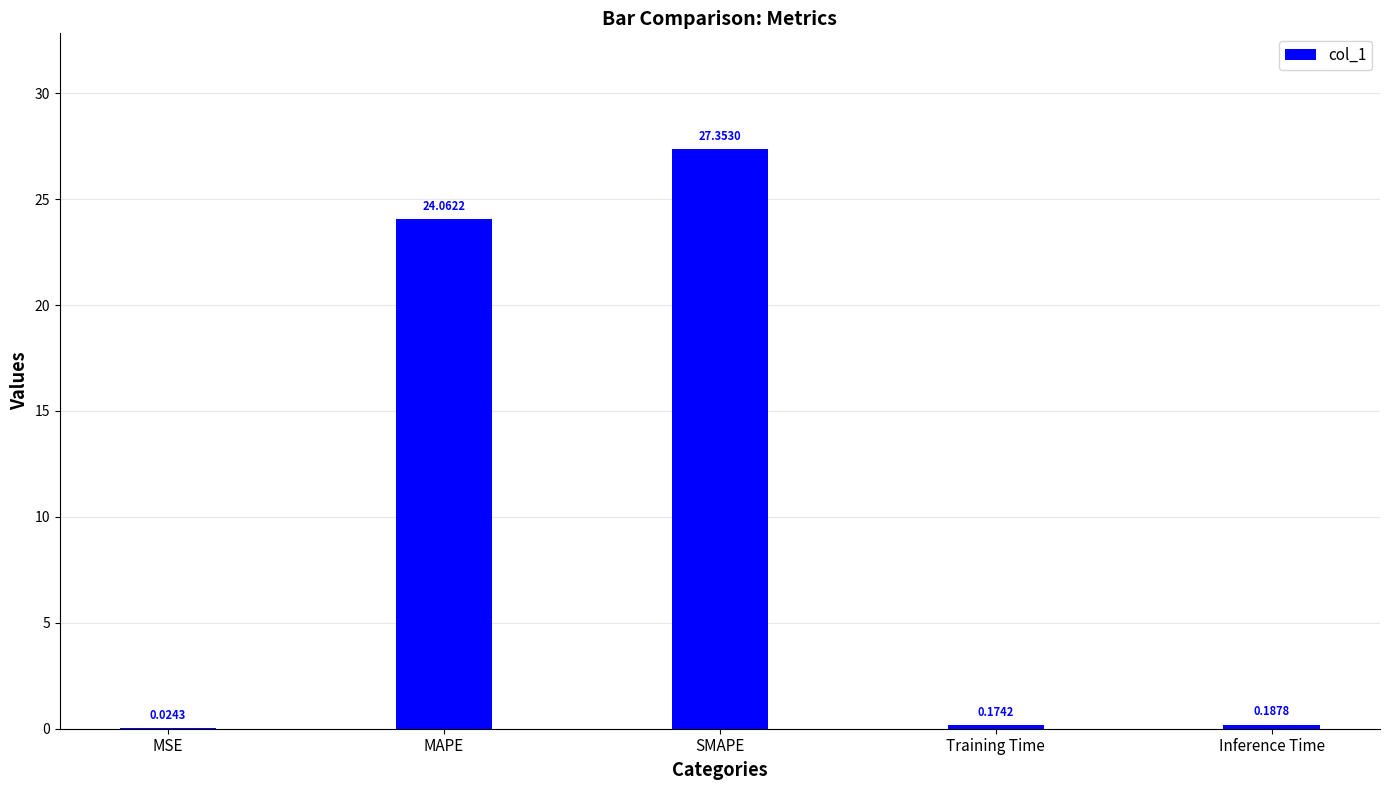

Count the number of categories in the chart.

5